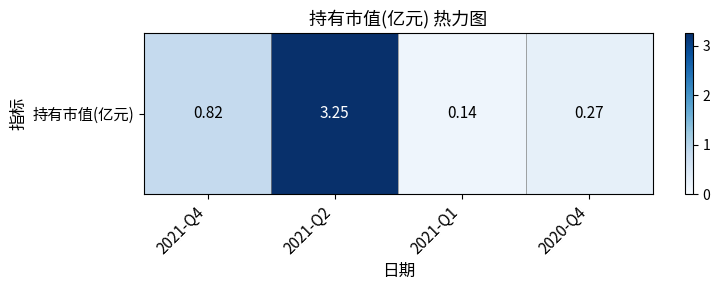

What is the difference between the values at 2021-Q4 and 2021-Q2?

2.4